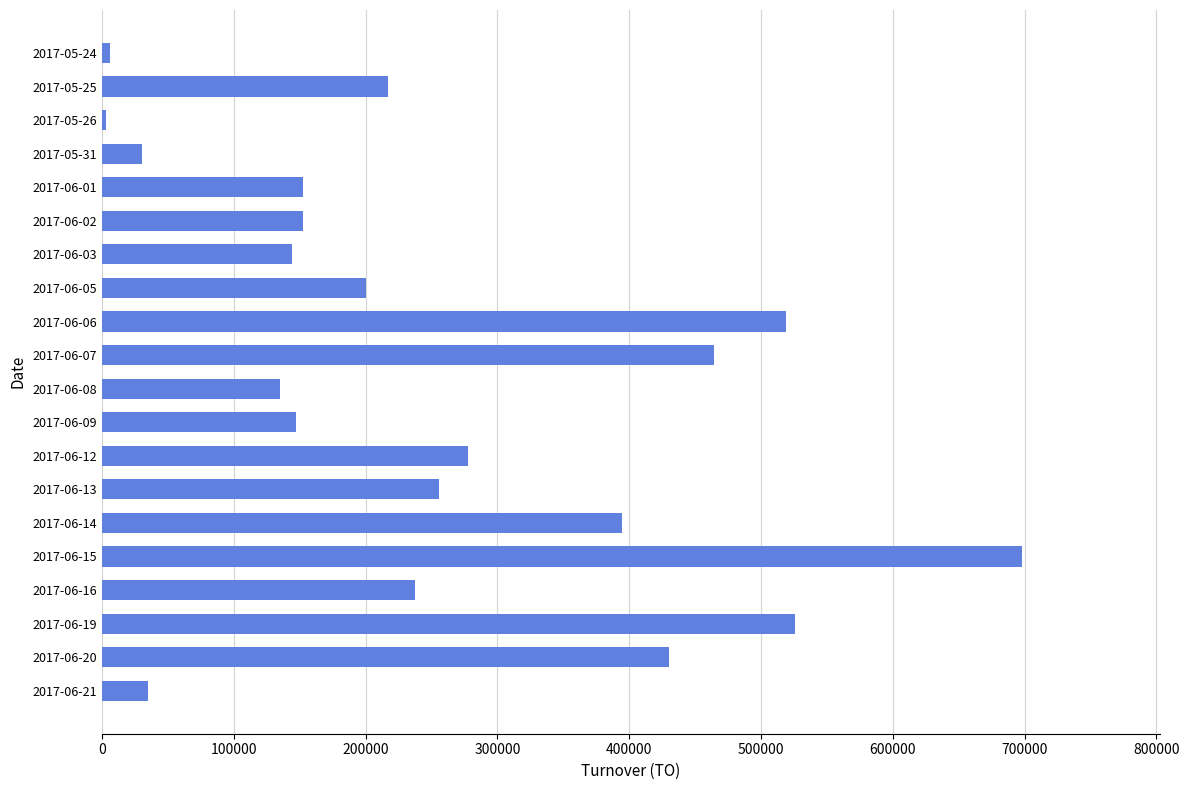

What is the sum of all values?

5027160